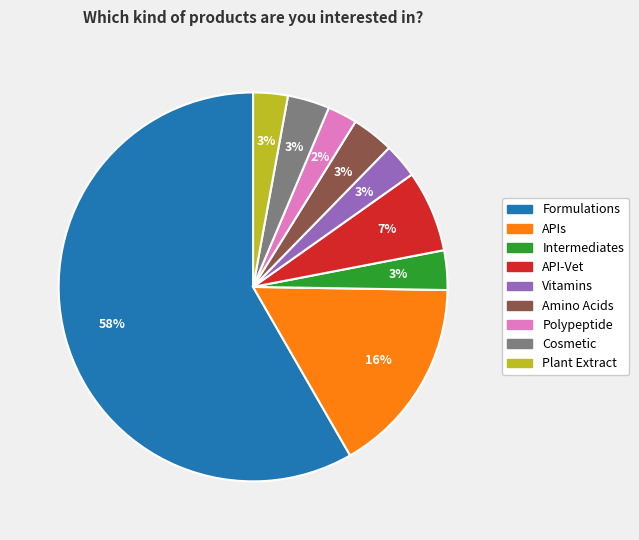

Between API-Vet and APIs, which is larger?

APIs